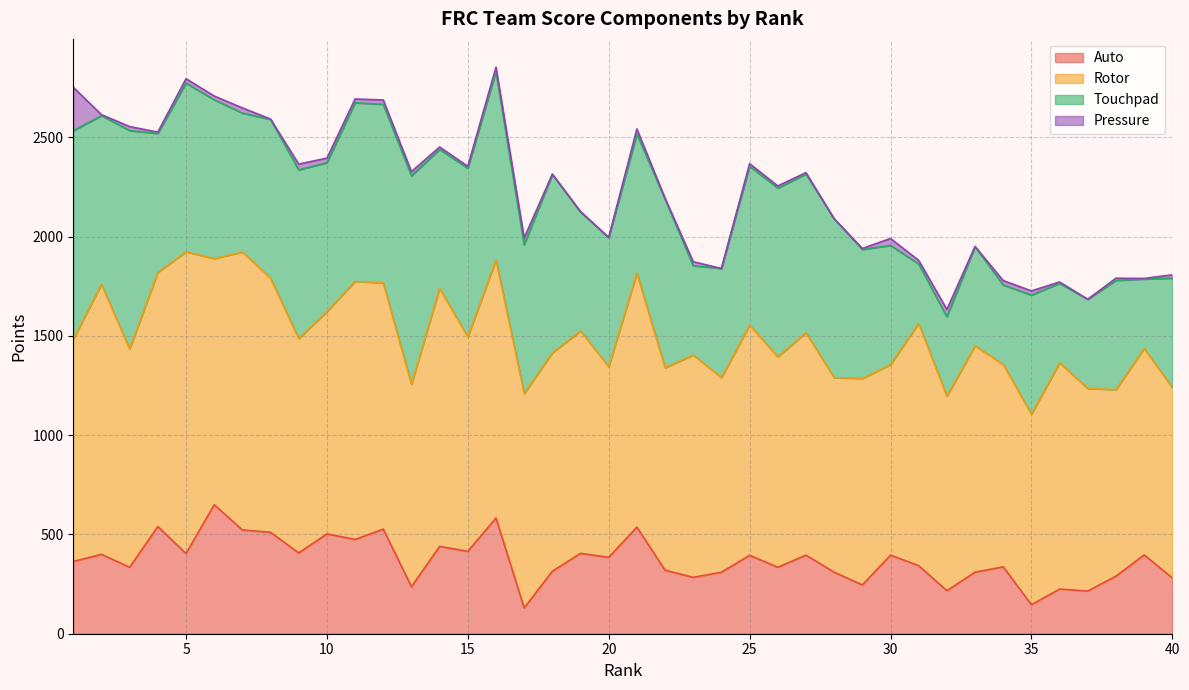

How many distinct data groups are displayed?

4